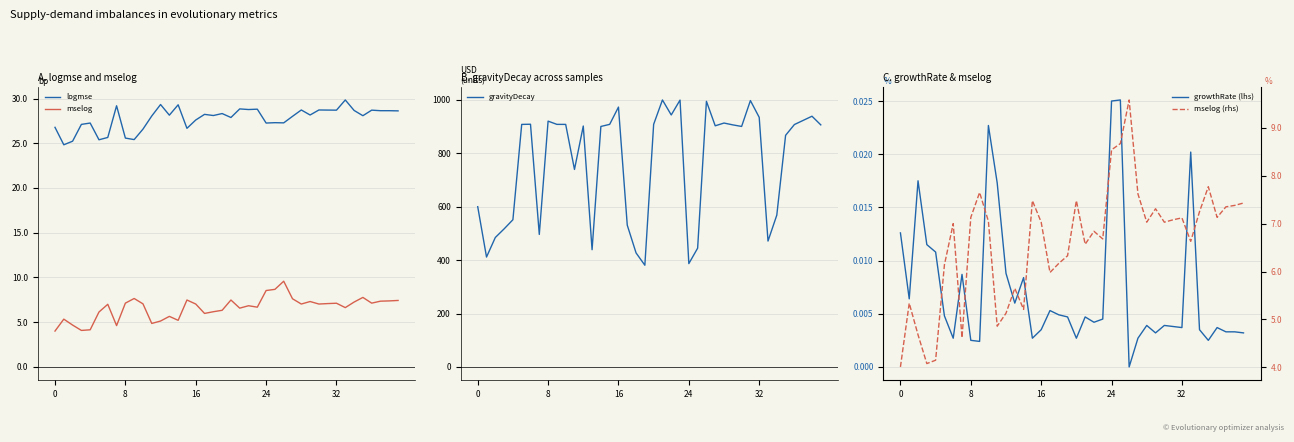

What is the minimum value for mselog?

4.0